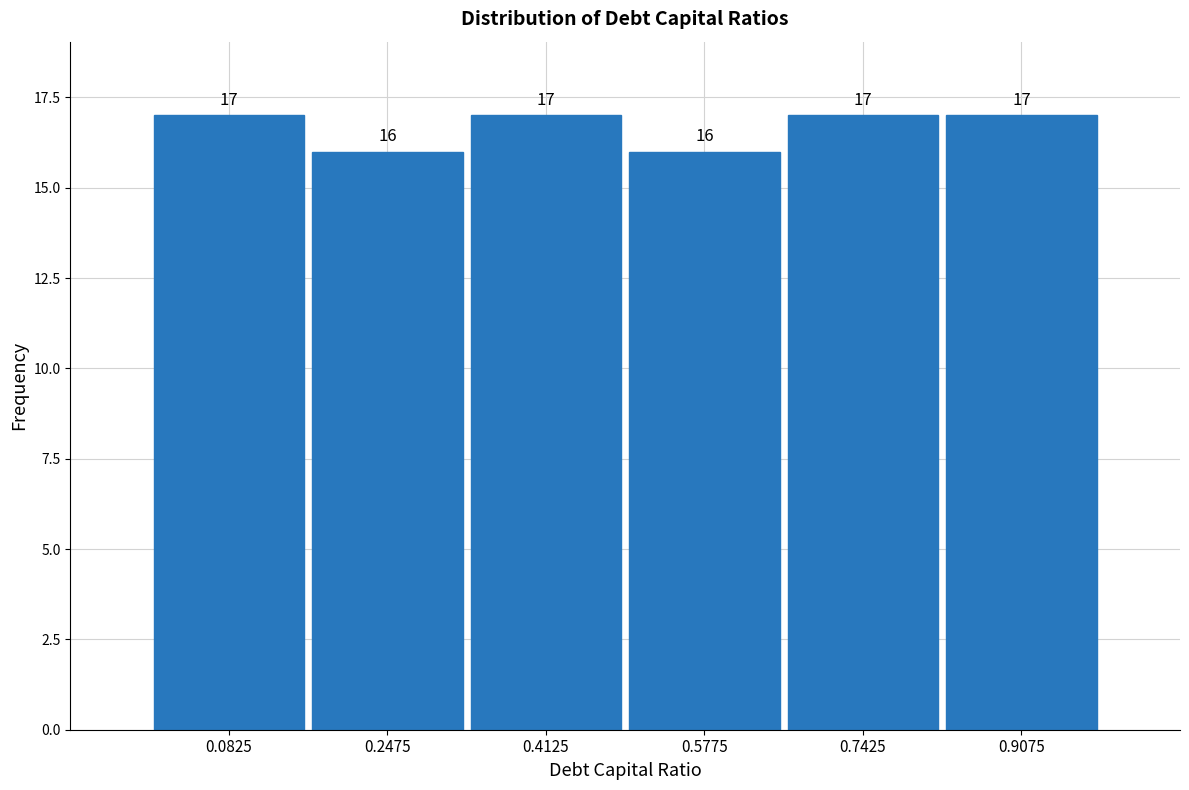

Reading left to right, list every bar in this chart as the range it spans on the x-axis followed by its height. The bar edges are not printed on the chart, so give them approximately, as read against the axis.

0.000 to 0.165: 17
0.165 to 0.330: 16
0.330 to 0.495: 17
0.495 to 0.660: 16
0.660 to 0.825: 17
0.825 to 0.990: 17